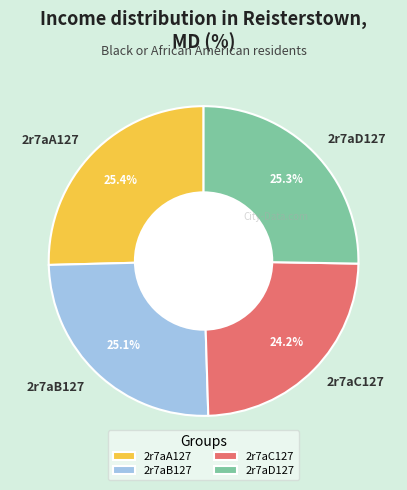

Which category has the smallest portion of the pie?

2r7aC127